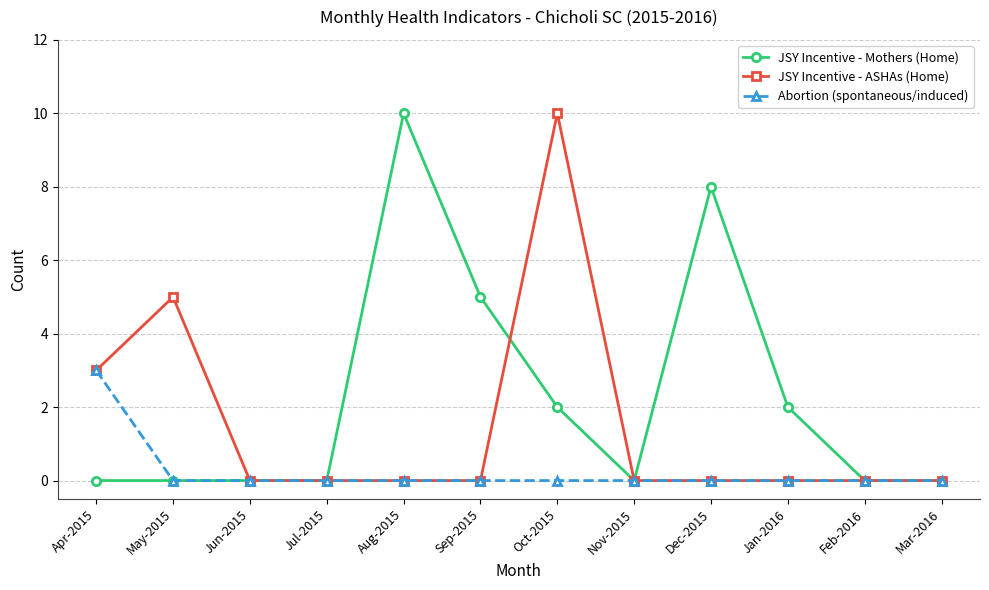

What is the label of the 7th point from the left?

Oct-2015